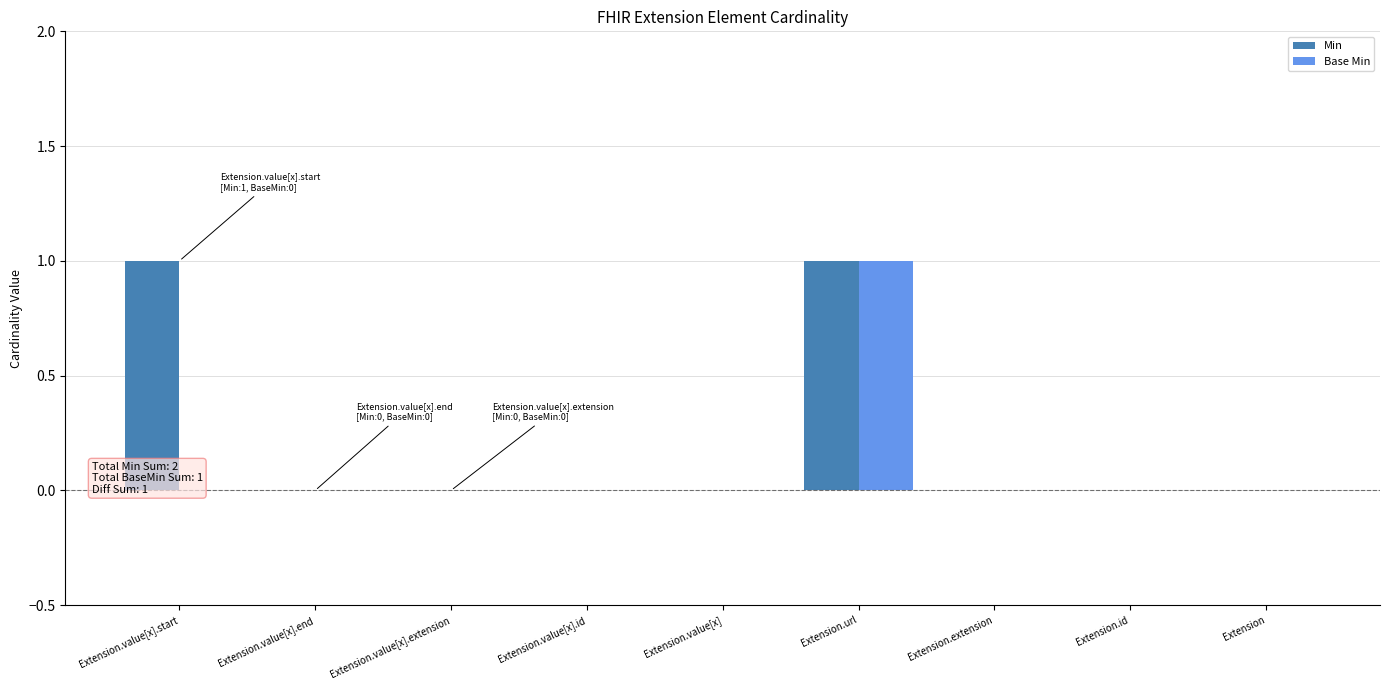

Between Extension.value[x].start and Extension.id, which series saw the biggest shift?

Min